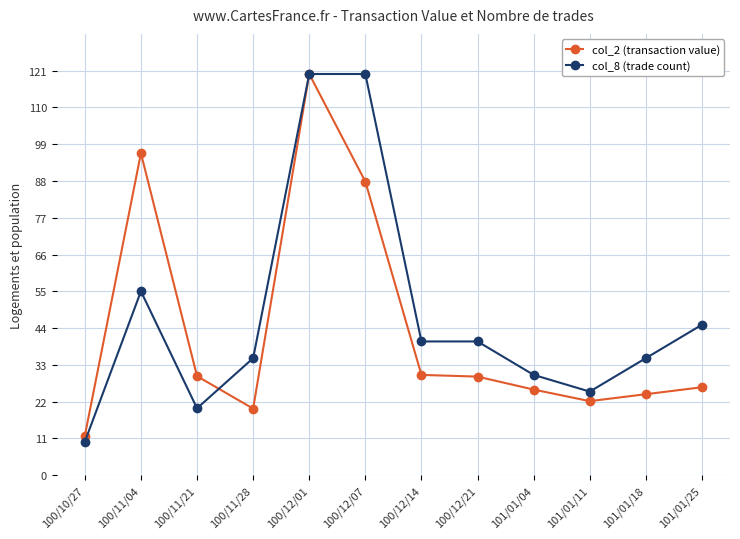

At 100/12/07, list the series in order from smallest to largest.

col_2 (transaction value), col_8 (trade count)